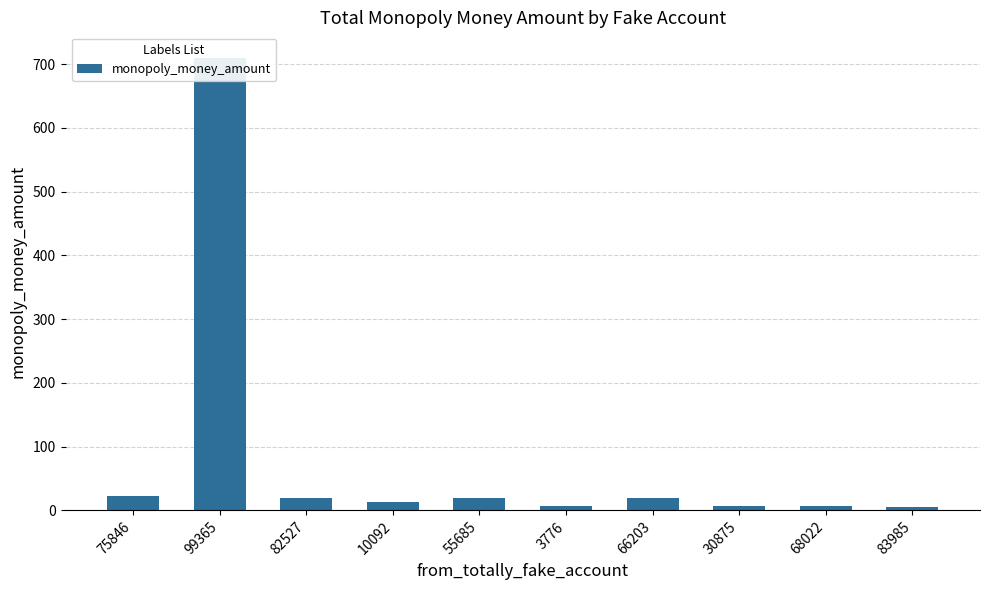

What is the maximum value shown in the chart?

710.0